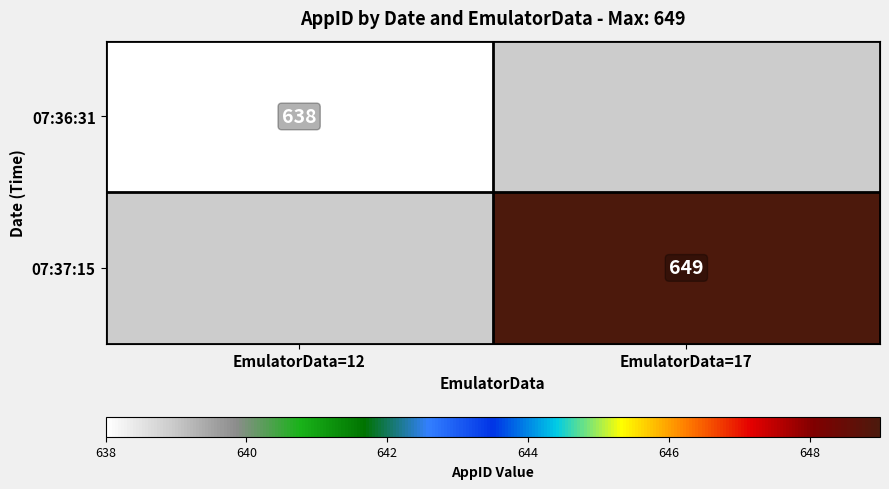

How many data points does each series have?

2